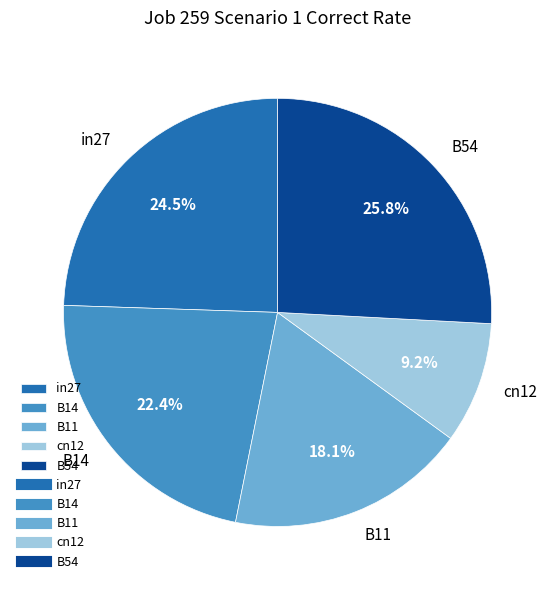

Is there a majority slice in this chart?

No